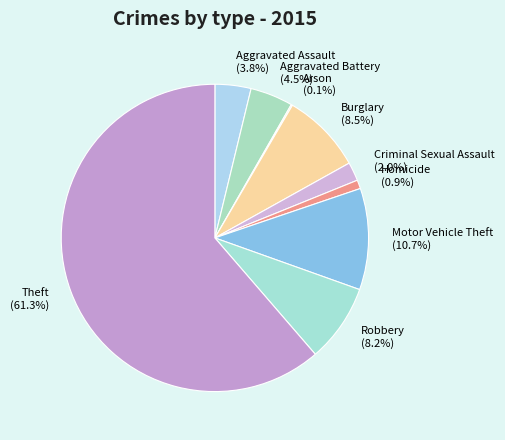

Which slice is the largest?

Theft